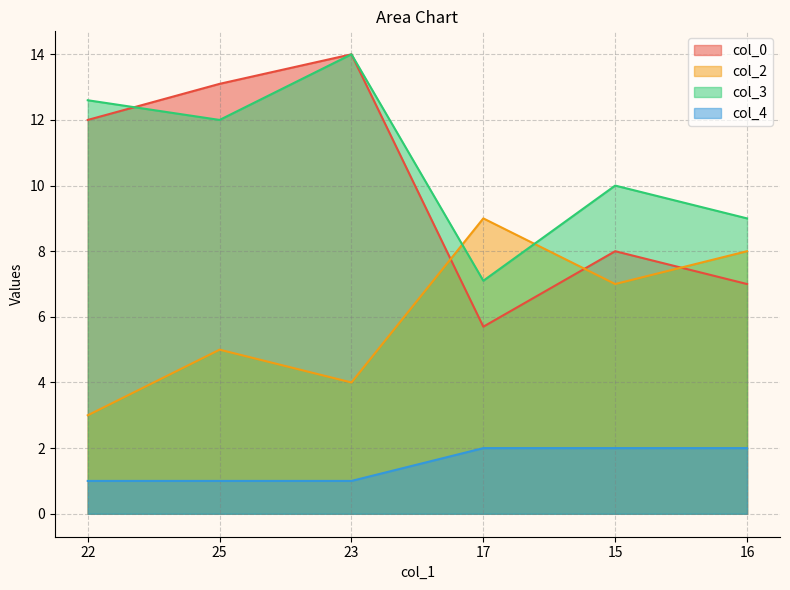

Which series ends up on top after the final intersection of col_2 and col_3?

col_3